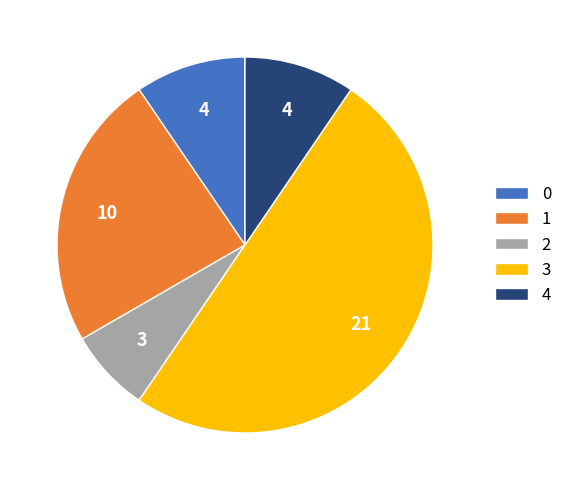

Is 2 the majority of the pie?

No